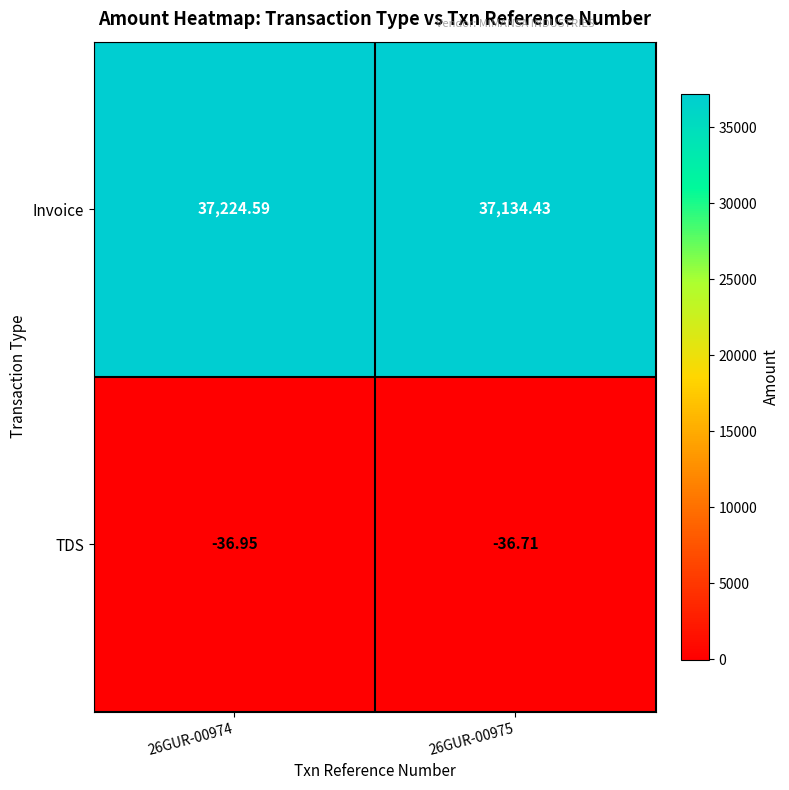

What is the total value across all series at 26GUR-00975?

37097.7